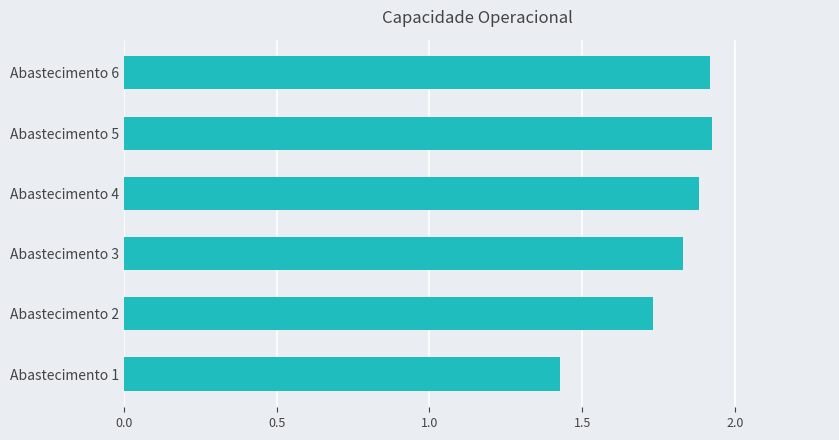

Is it true that the value at Abastecimento 5 is 2.8?

False